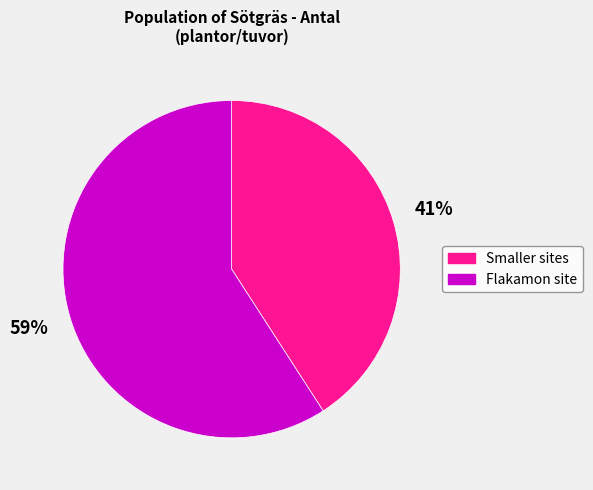

Does any single category account for the majority?

Yes